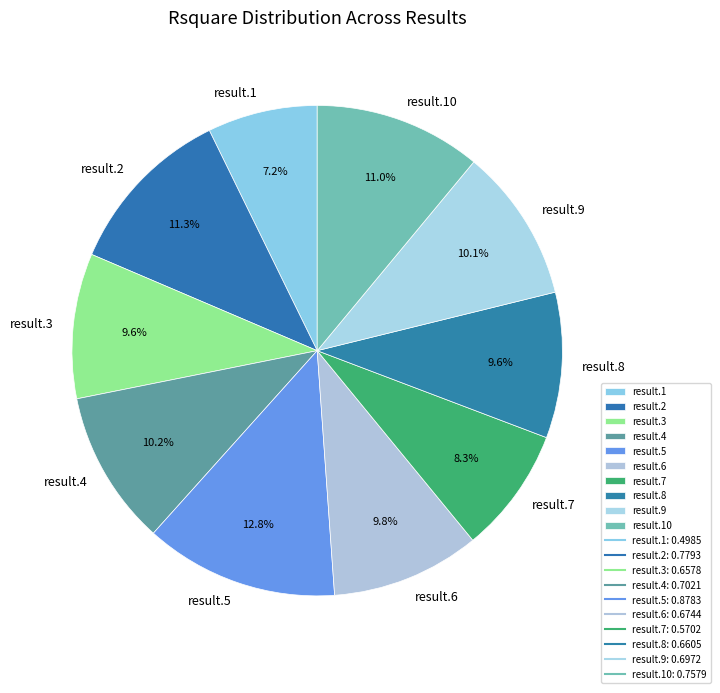

What percentage is NOT represented by result.3?

90.4%